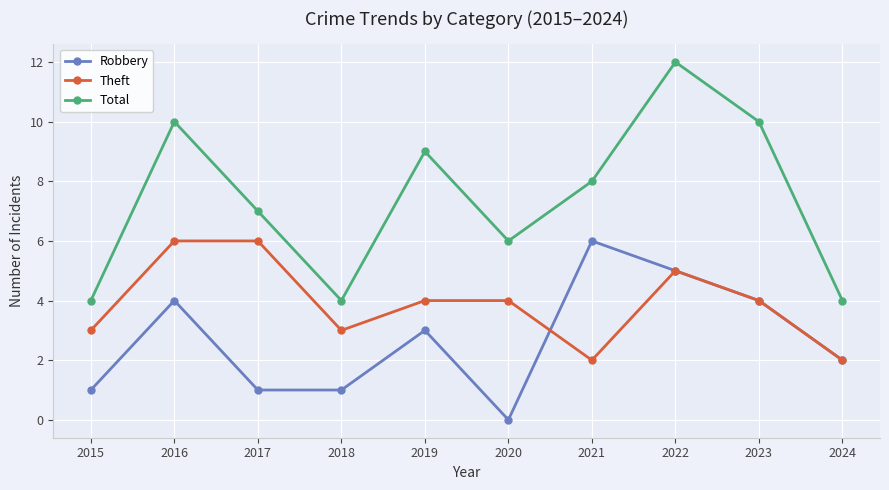

How many Theft values are between 3 and 5?

6